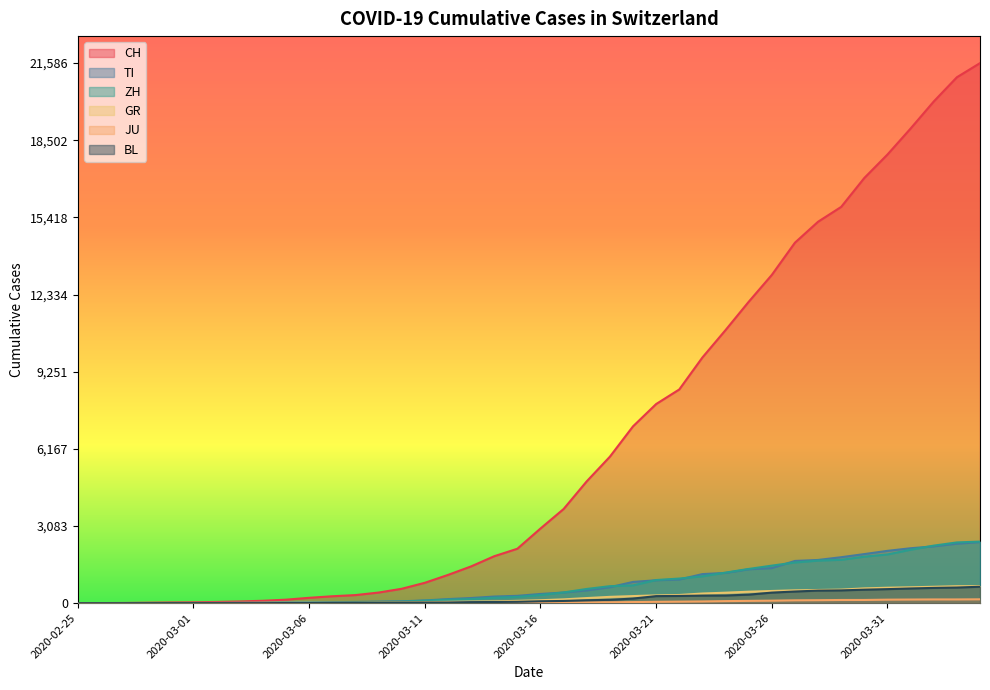

How many distinct data groups are displayed?

6